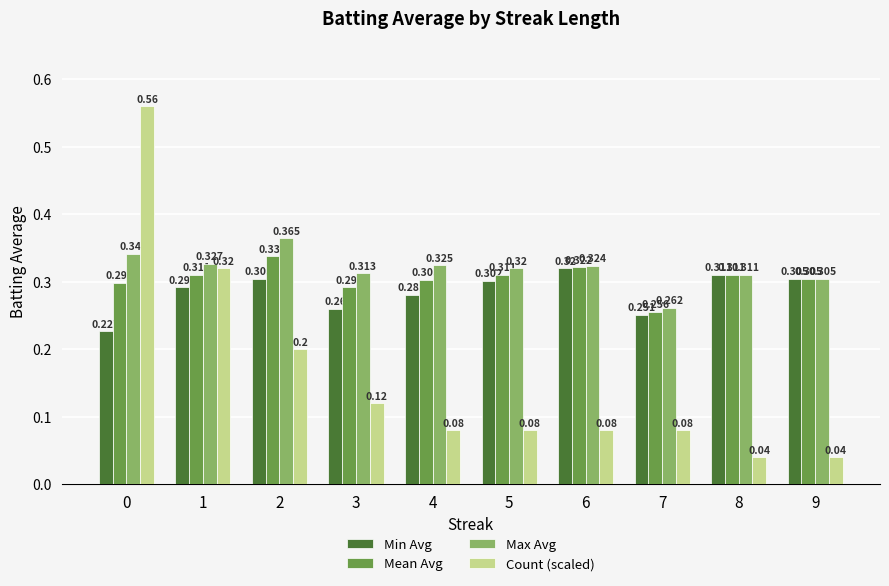

What are all the series names shown in the legend?

Min Avg, Mean Avg, Max Avg, Count (scaled)